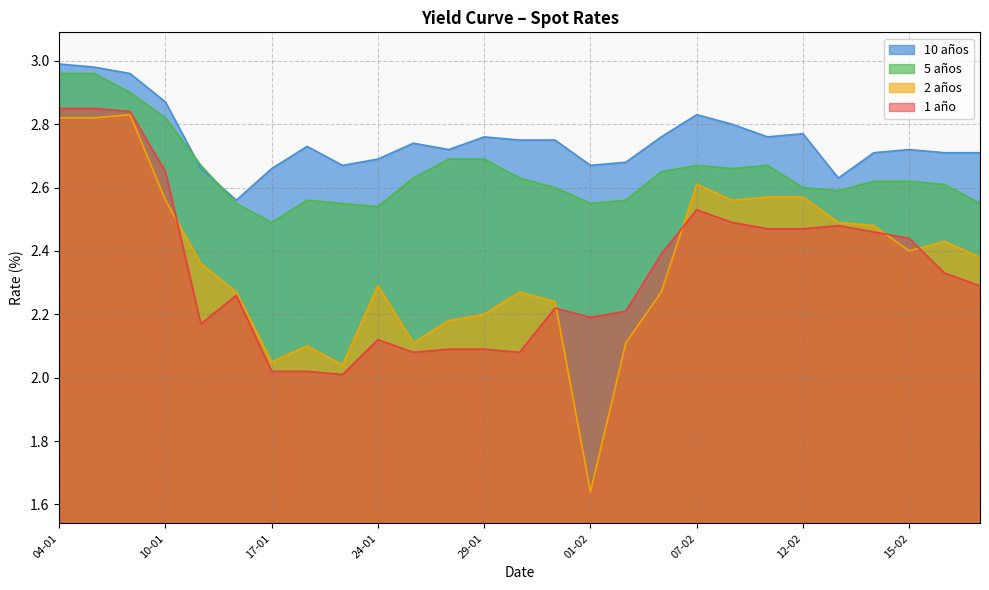

True or false: 2 años and 10 años cross at least once.

False